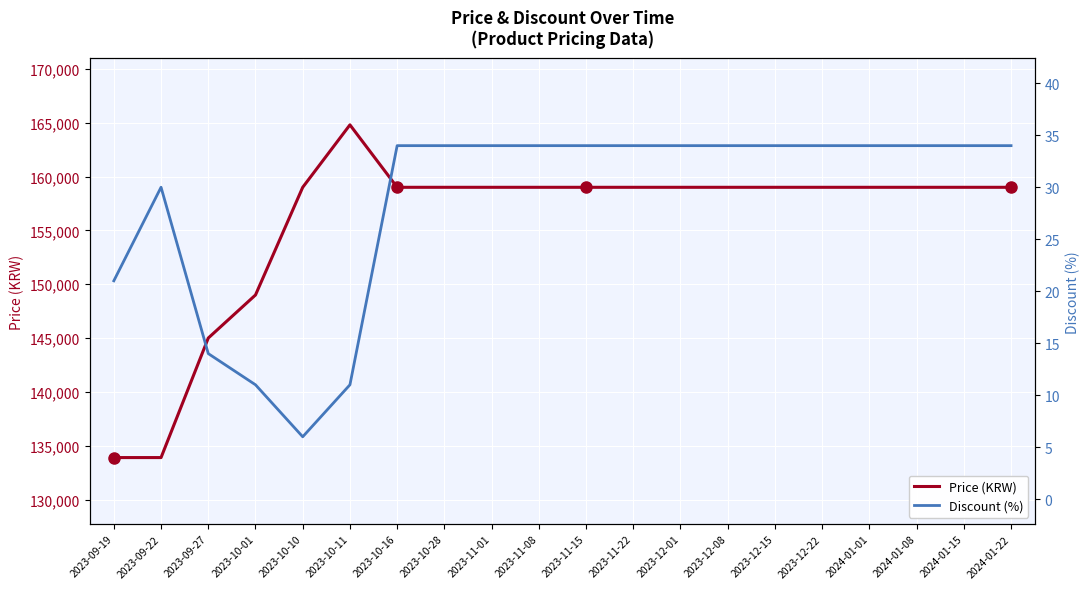

What position from the right is 2023-09-22?

19